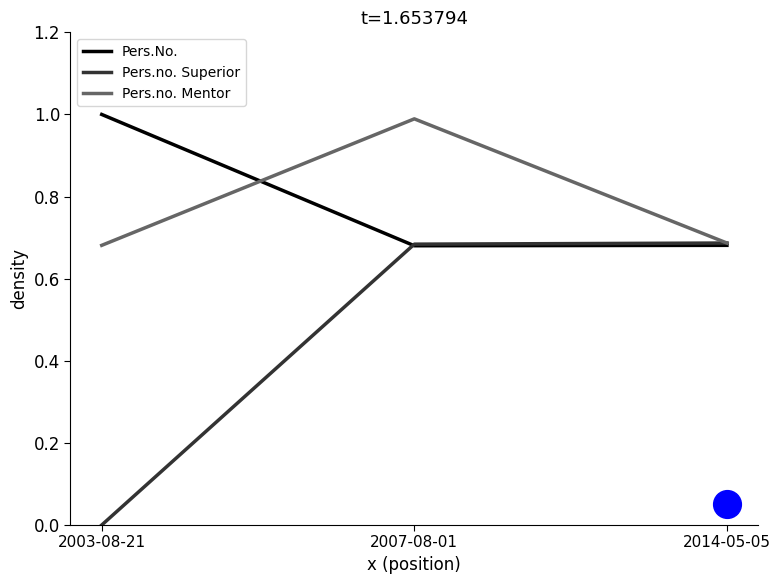

Which series changed the most between 2003-08-21 and 2014-05-05?

Pers.no. Superior